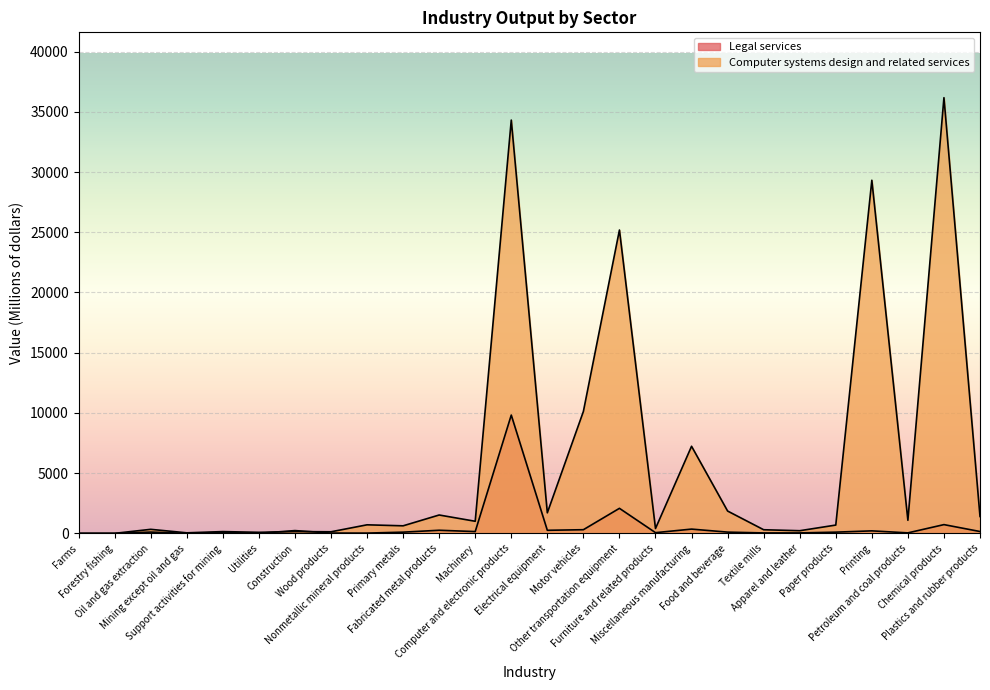

True or false: Computer systems design and related services has a value of 34315 at Computer and electronic products.

True